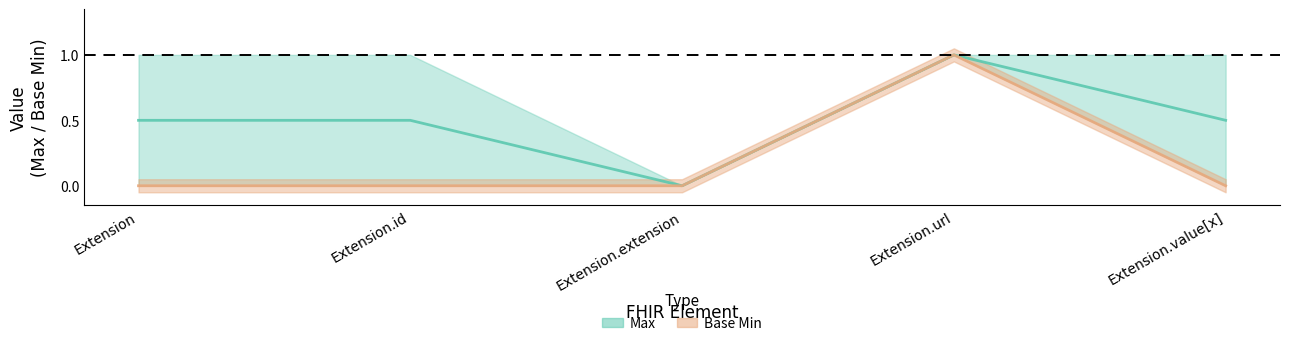

Which series has the widest spread of values?

Max